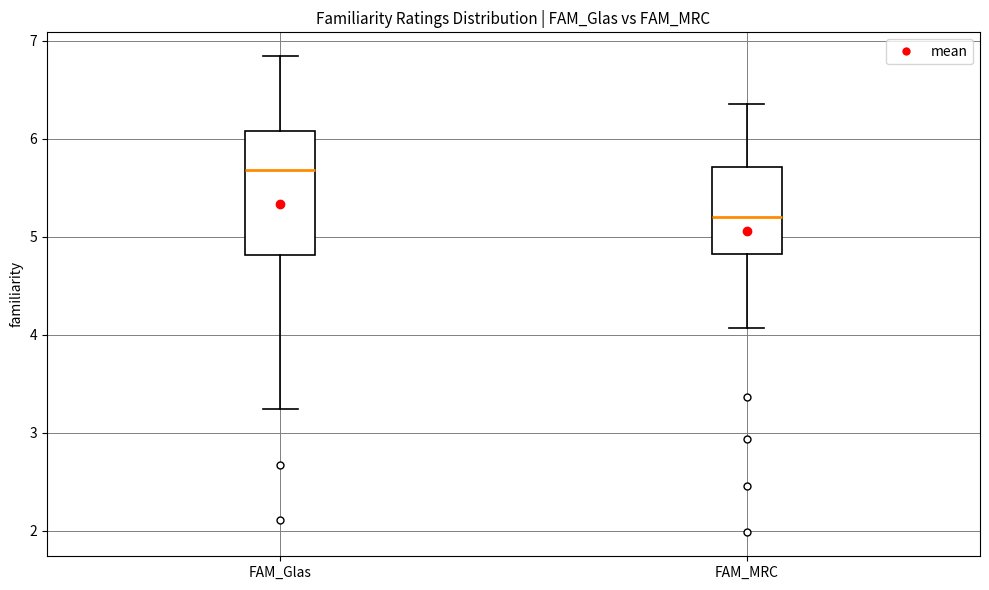

Reading left to right, transcribe this box plot: for each box, give where its median line is, the range the box spans, and where its two whiskers end, as read against the y-axis. The values are not printed on the chart, so give them approximately, as read against the axis.

FAM_Glas: median 5.7, box 4.8 to 6.1, whiskers 3.2 to 6.8
FAM_MRC: median 5.2, box 4.8 to 5.7, whiskers 4.1 to 6.4